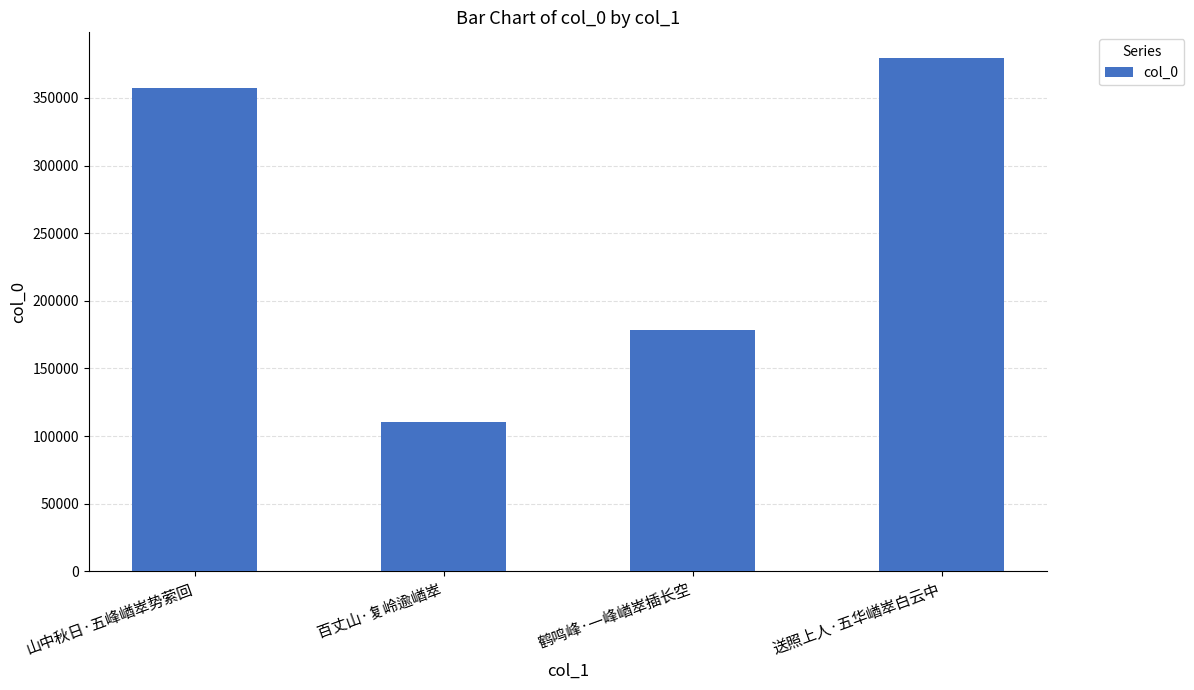

What is the difference between the values at 鹤鸣峰·一峰崷崒插长空 and 百丈山·复岭逾崷崒?

68188